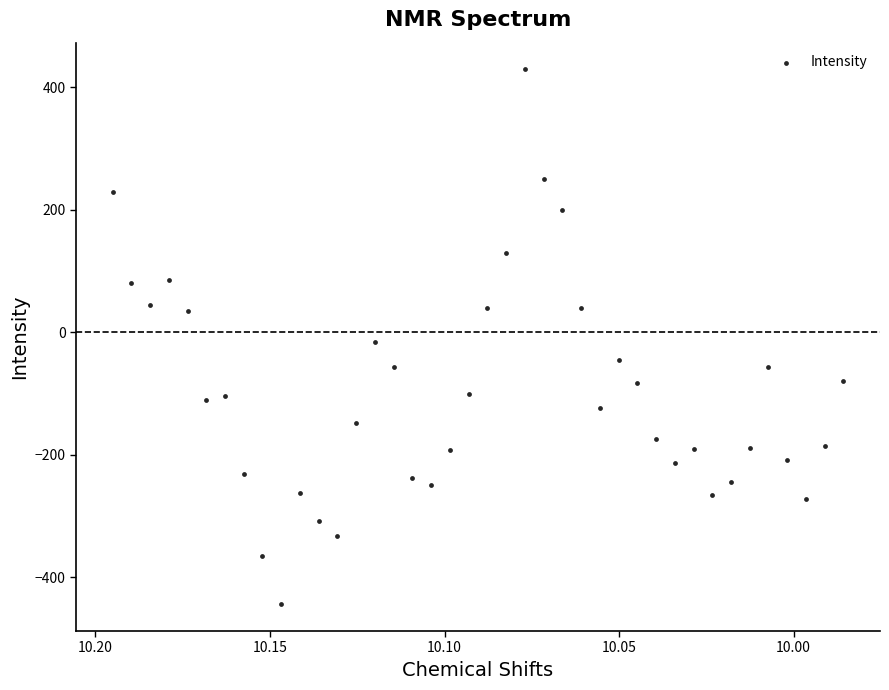

What is the range of Y values (max minus min)?

873.8